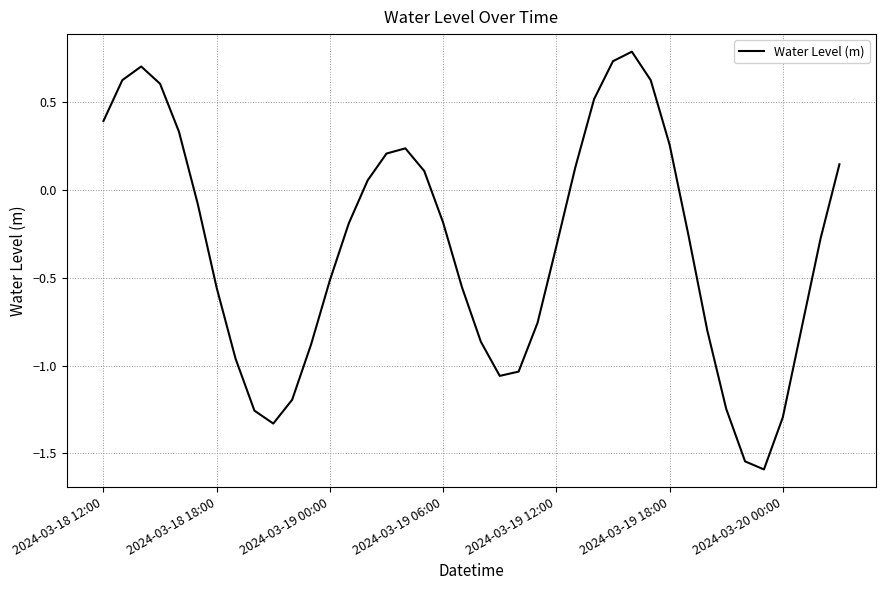

What is the minimum value shown in the chart?

-1.6